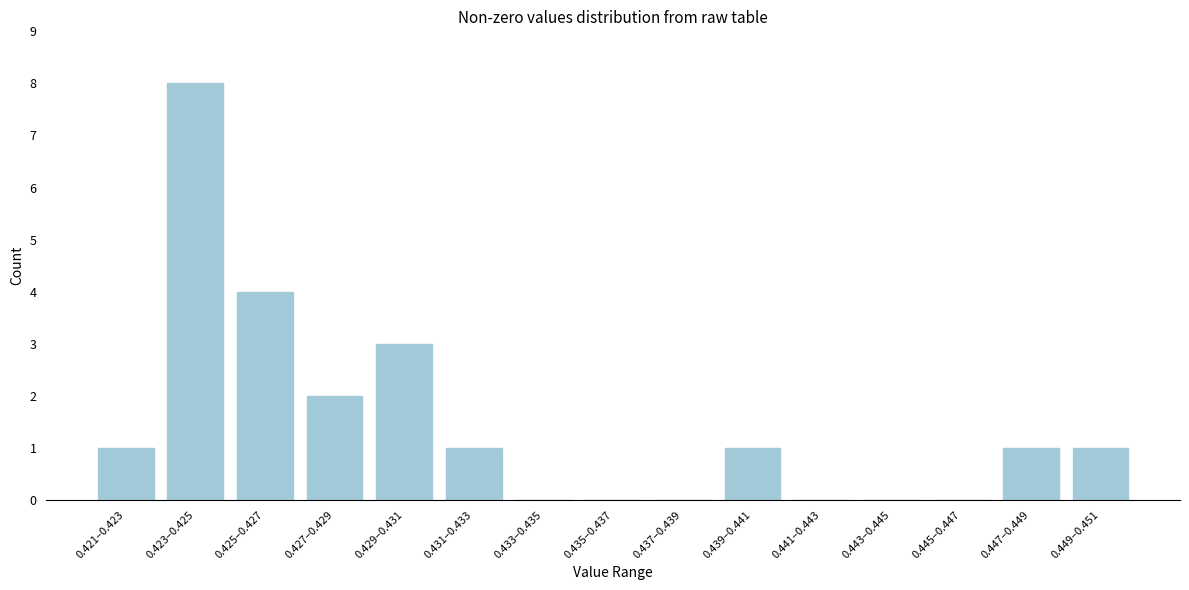

Reading left to right, transcribe all the data shown in this chart.

0.421–0.423=1	0.423–0.425=8	0.425–0.427=4	0.427–0.429=2	0.429–0.431=3	0.431–0.433=1	0.433–0.435=0	0.435–0.437=0	0.437–0.439=0	0.439–0.441=1	0.441–0.443=0	0.443–0.445=0	0.445–0.447=0	0.447–0.449=1	0.449–0.451=1